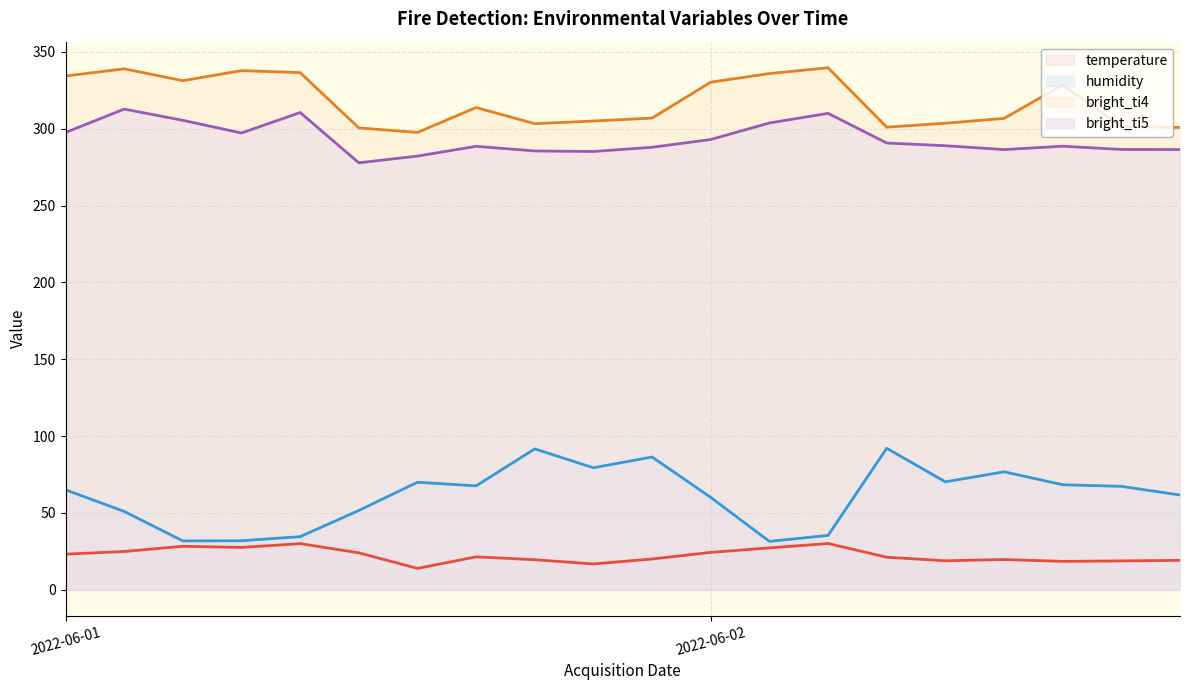

True or false: bright_ti5 and humidity intersect in this chart.

False